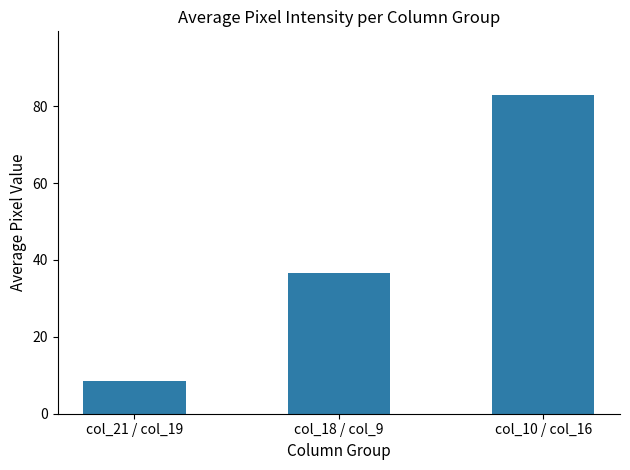

Reading left to right, what are all the values shown in this chart?

8.4	36.5	82.9